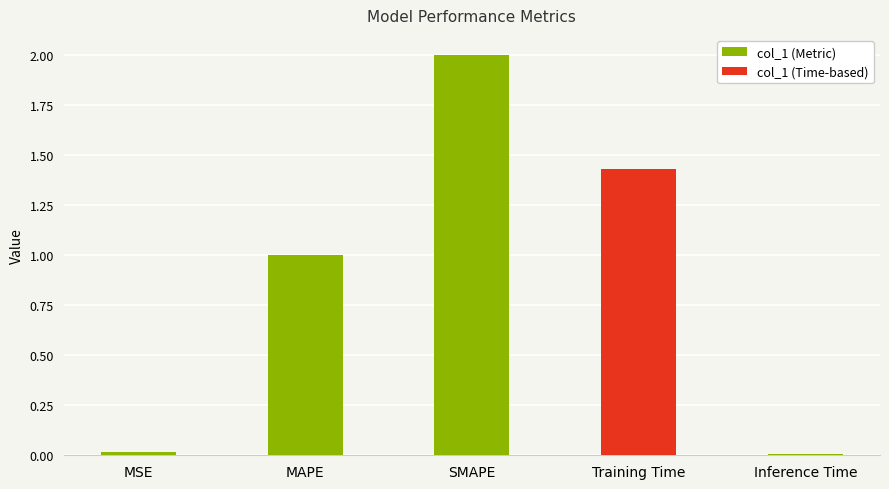

What is the label of the 3rd bar from the left?

SMAPE